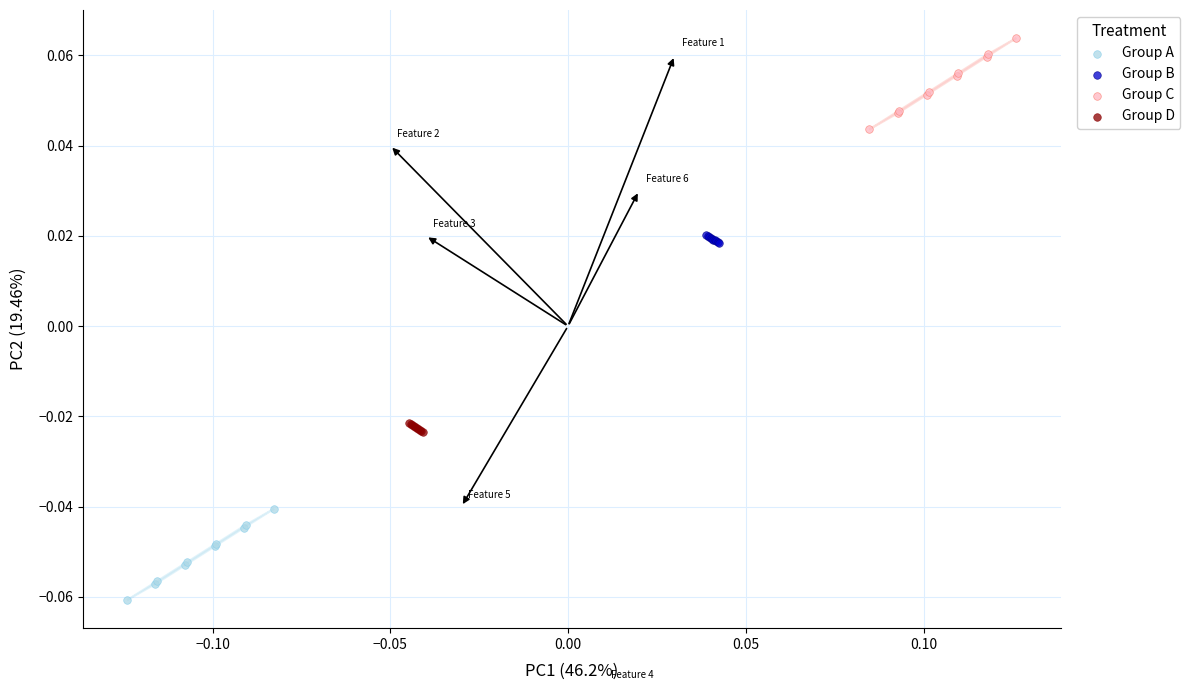

Which series contains the highest Y value?

Group C